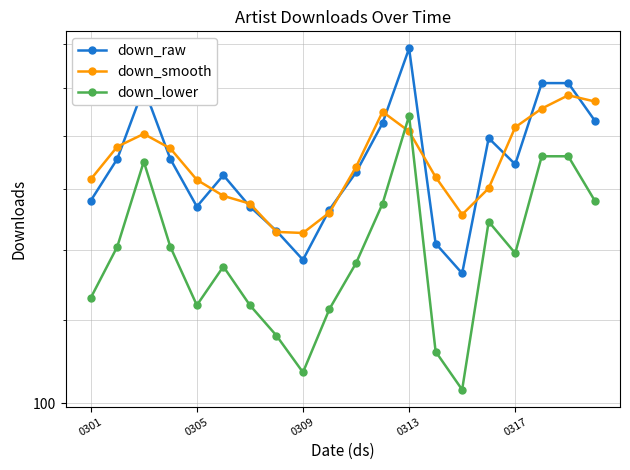

How many lines are shown in the chart?

3